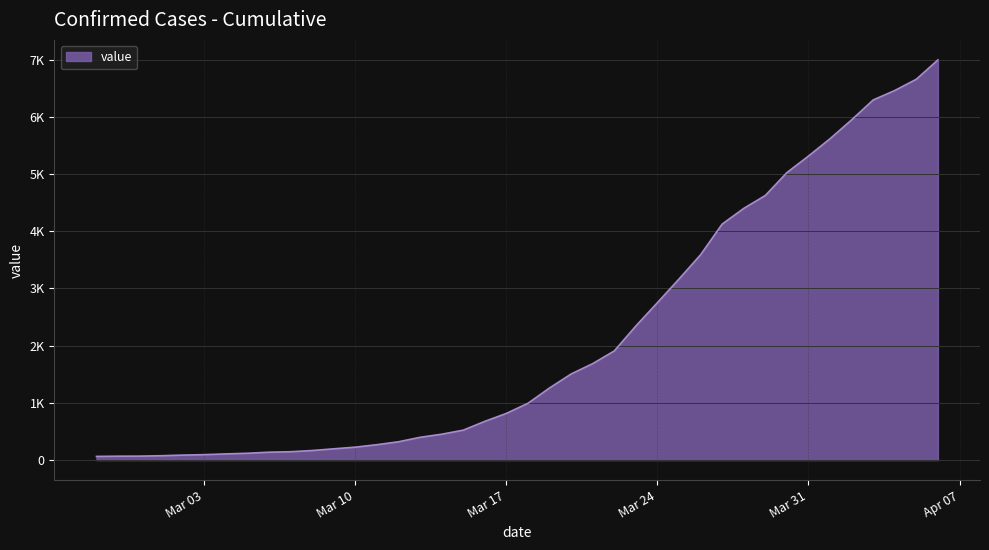

True or false: the data has more than 2 interior local peaks.

False